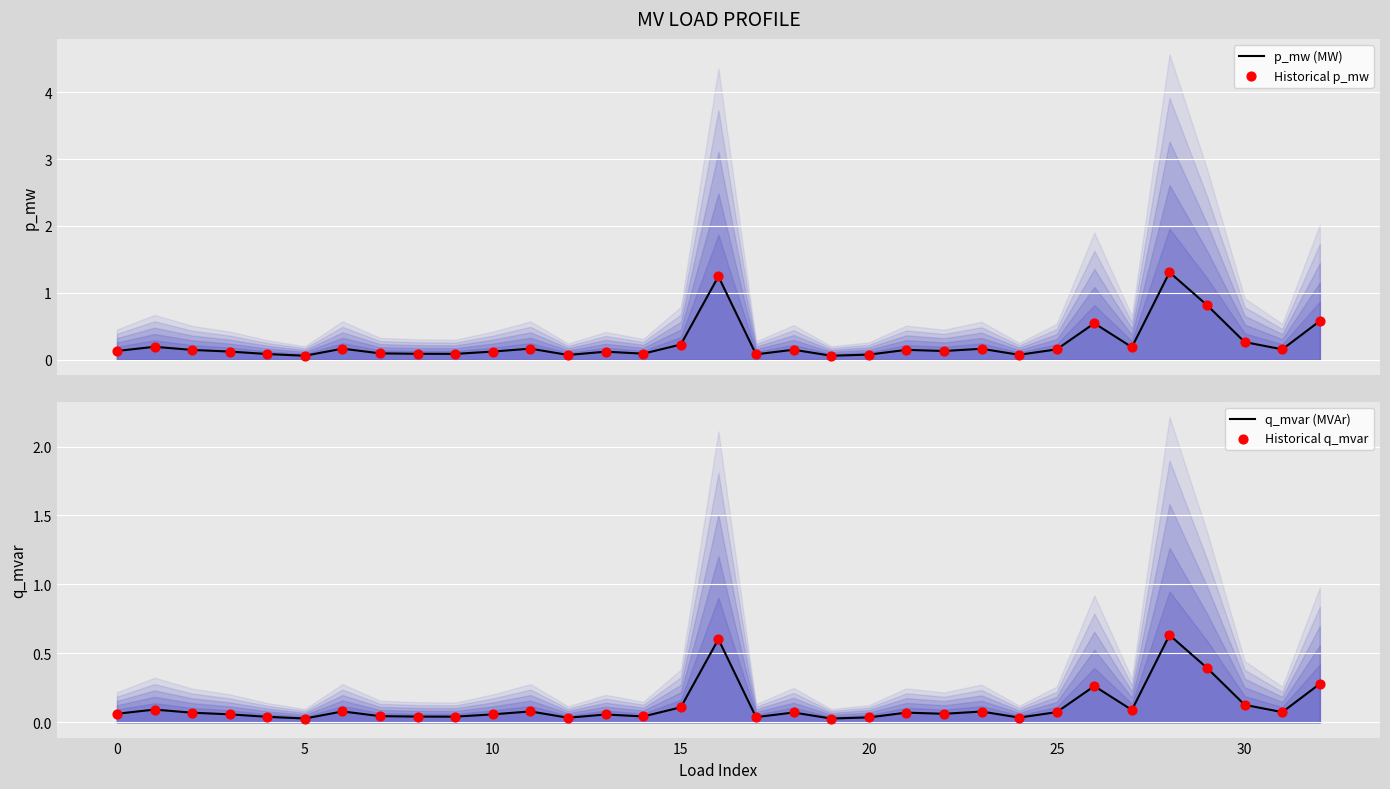

At how many categories does at least one series exceed 1?

2